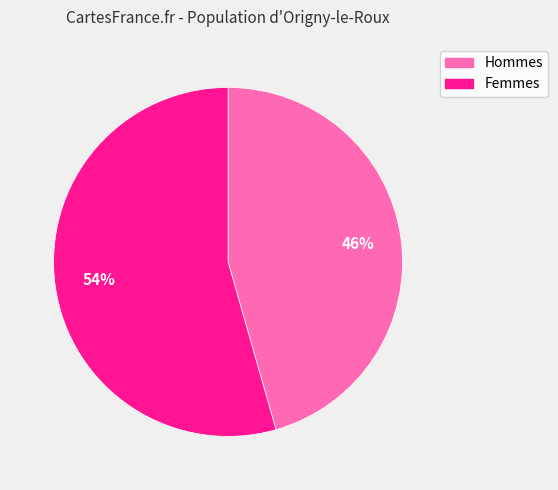

Is the sum of Femmes and Hommes greater than half?

Yes